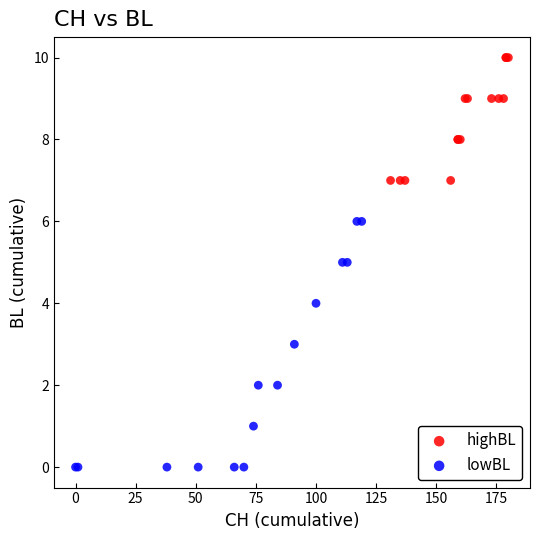

Which series has the largest Y range (max minus min)?

lowBL